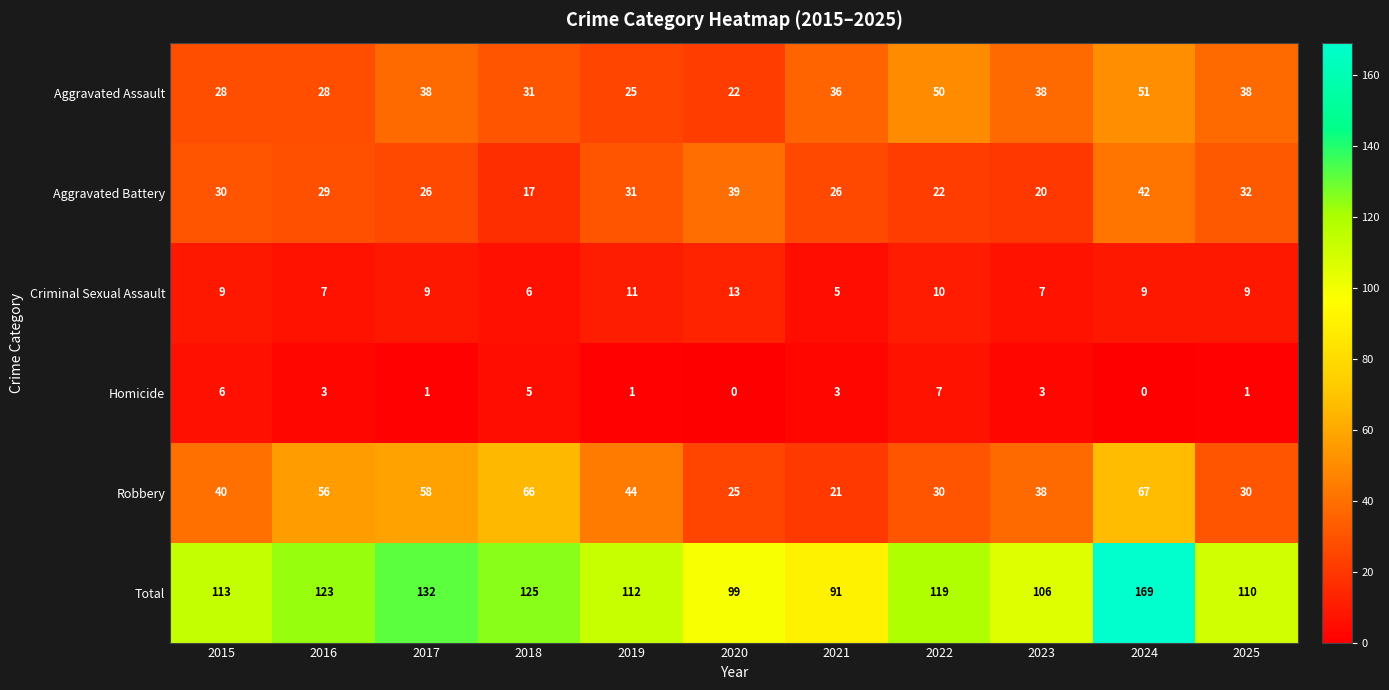

How many data points in Homicide are less than 3?

5